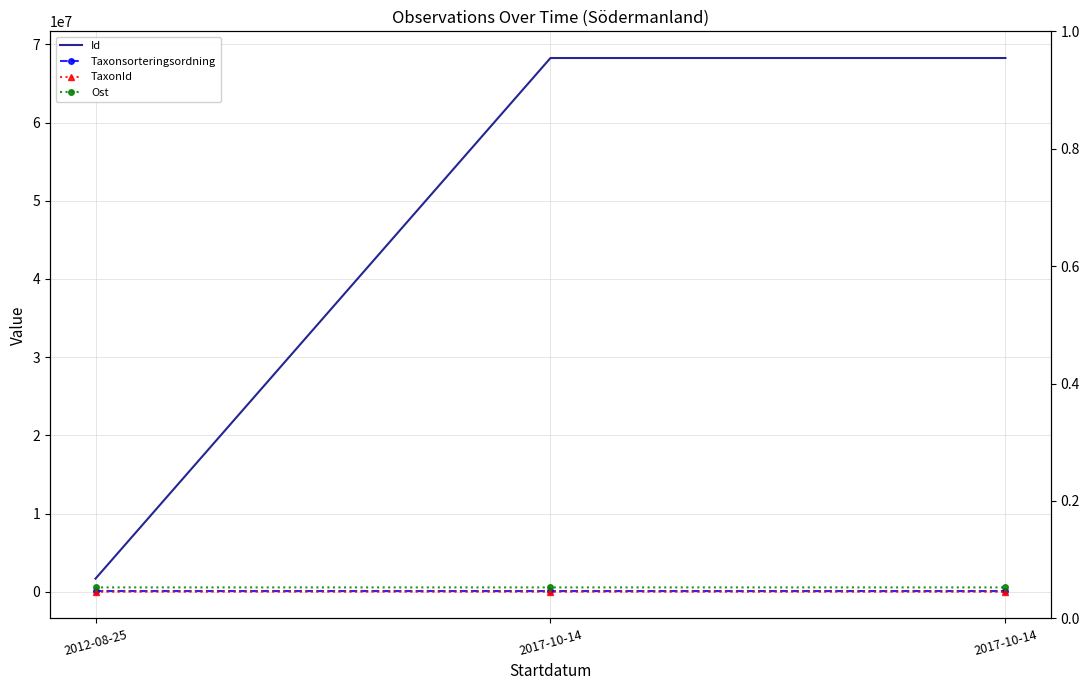

How many lines are shown in the chart?

4